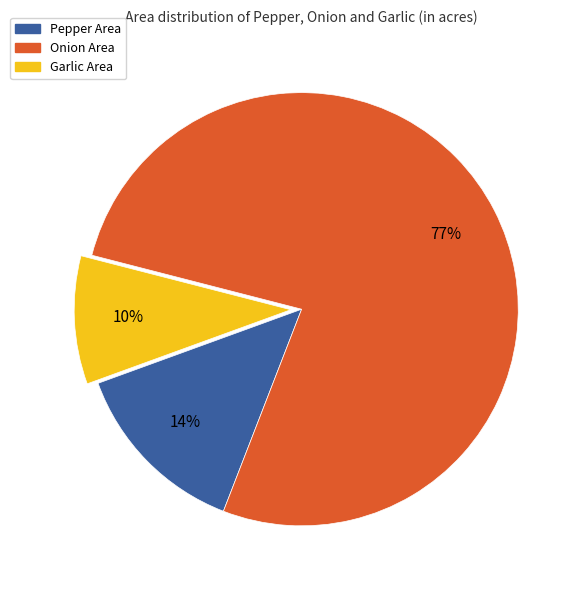

What is the smallest slice in the pie chart?

Garlic Area